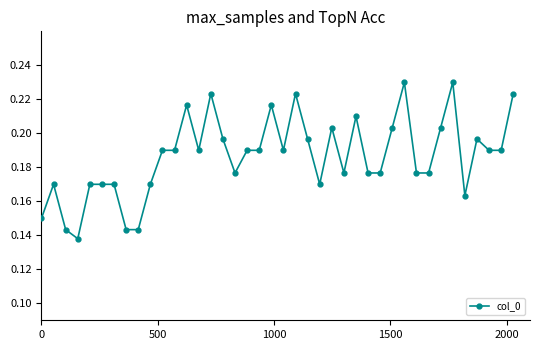

True or false: the data has more than 0 interior local peaks.

True